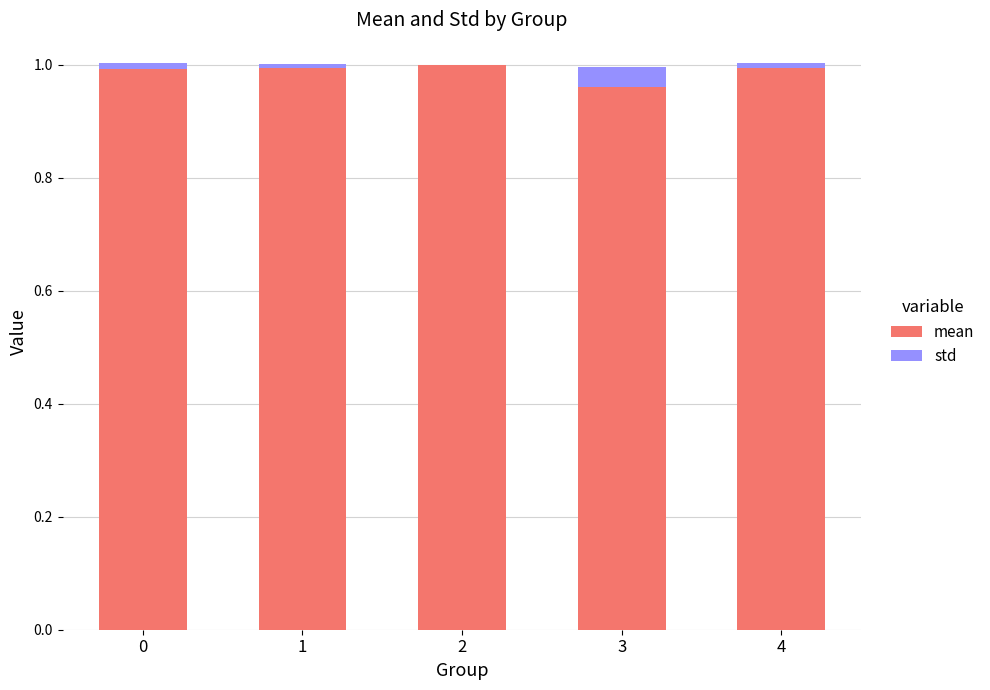

What are all the series names shown in the legend?

mean, std